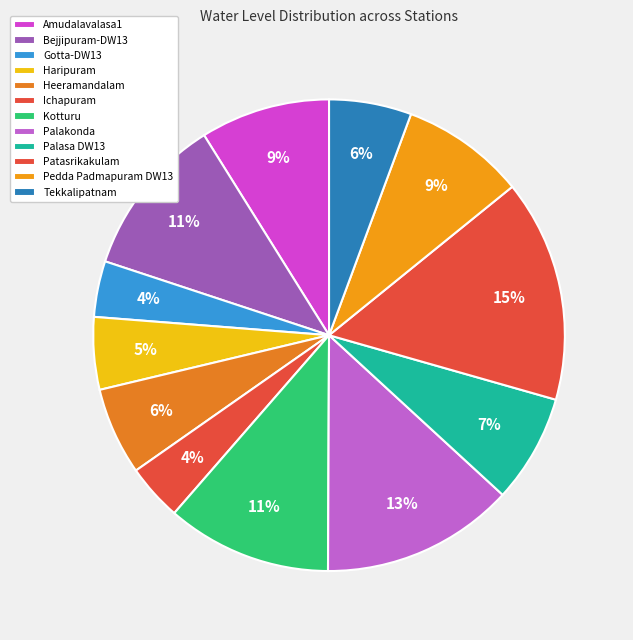

How many slices are in this pie chart?

12